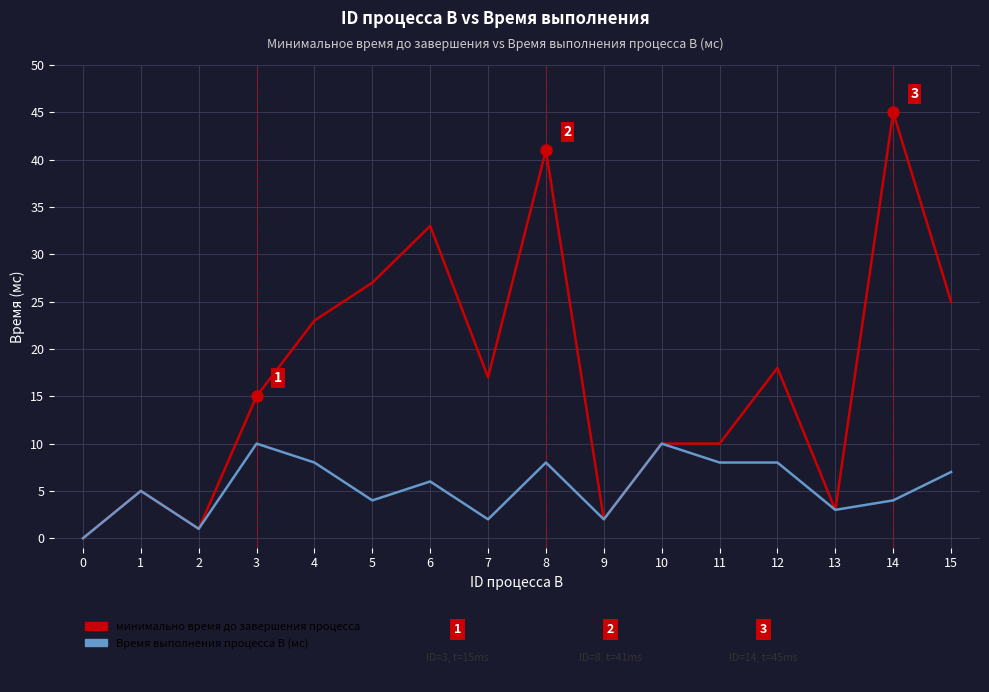

Which category has the highest value across all series?

14